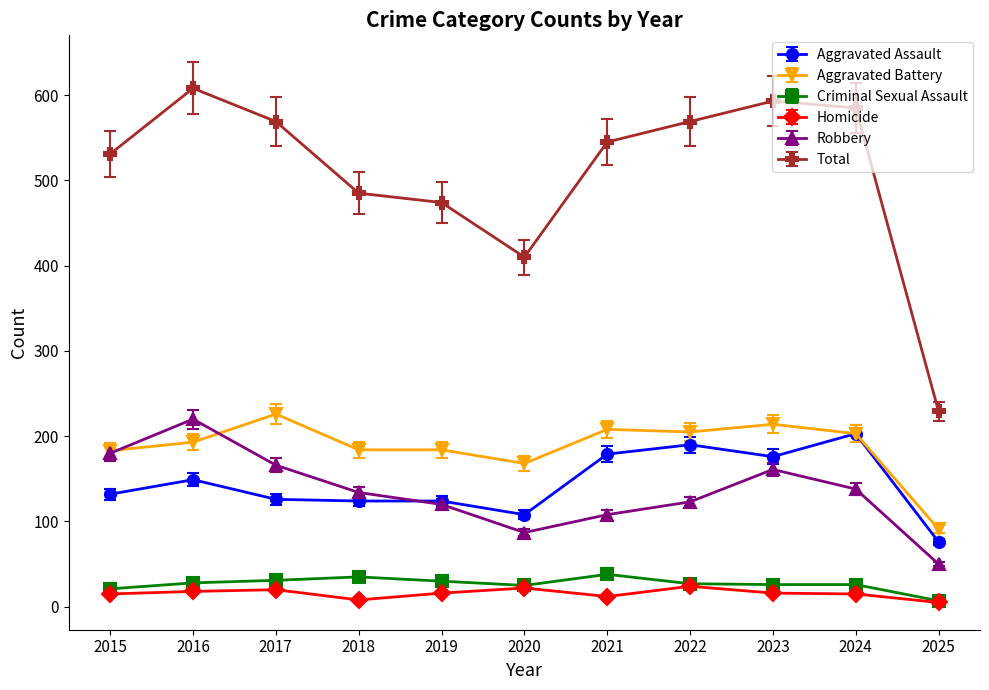

At which label does Total first exceed 545?

2016